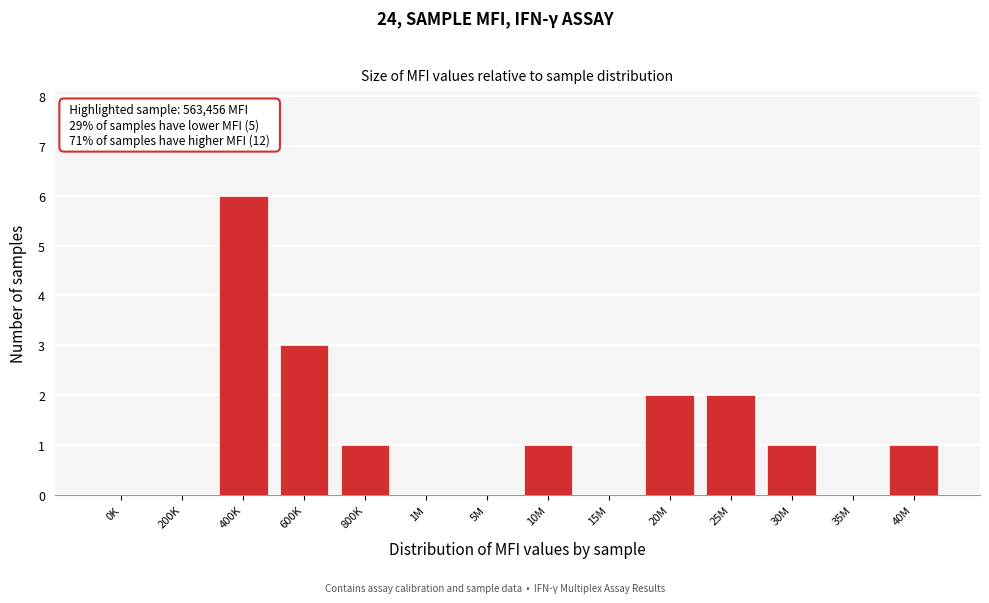

Reading left to right, what are all the values shown in this chart?

0K=0	200K=0	400K=6	600K=3	800K=1	1M=0	5M=0	10M=1	15M=0	20M=2	25M=2	30M=1	35M=0	40M=1